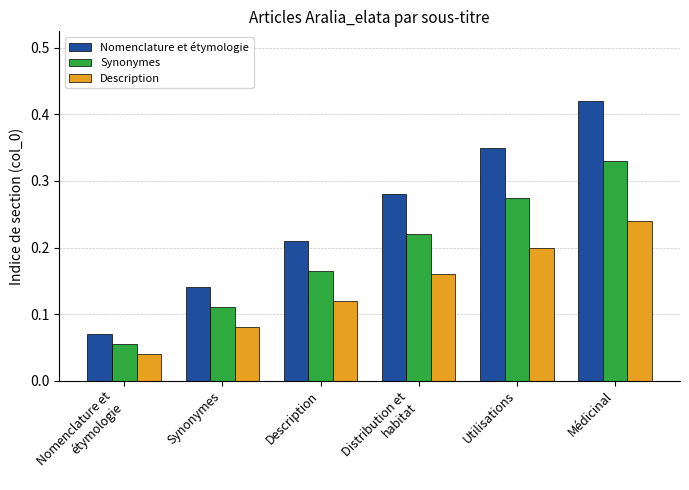

What is the label of the 5th bar from the right?

Synonymes